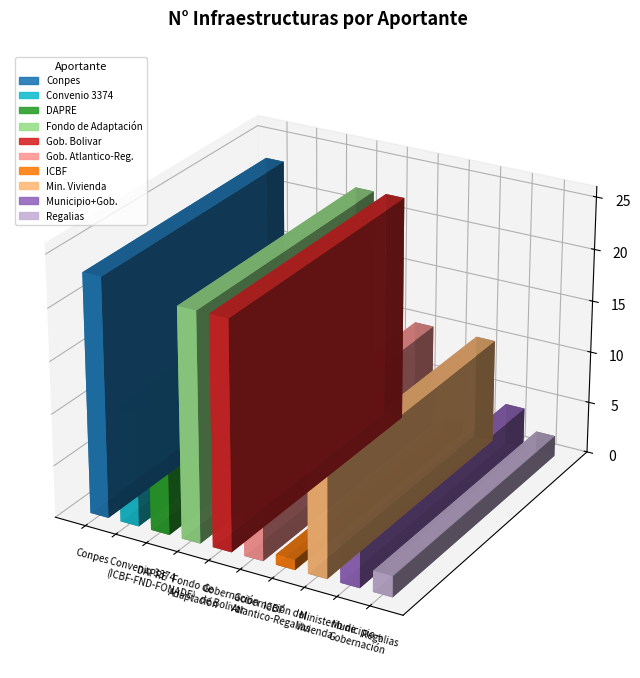

Reading left to right, list all the values displayed in this chart.

Conpes=23	Convenio 3374
(ICBF-FND-FONADE)=11	DAPRE=14	Fondo de
Adaptación=22	Gobernación
de Bolivar=22	Gobernación del
Atlantico-Regalias=10	ICBF=1	Ministerio de
Vivienda=10	Municipio +
Gobernación=4	Regalias=2